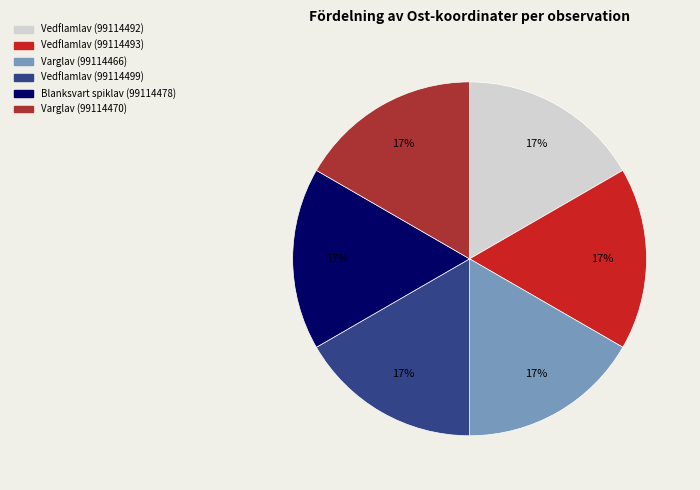

Approximately how many times larger is the value at Varglav (99114470) compared to Varglav (99114466)?

1.0